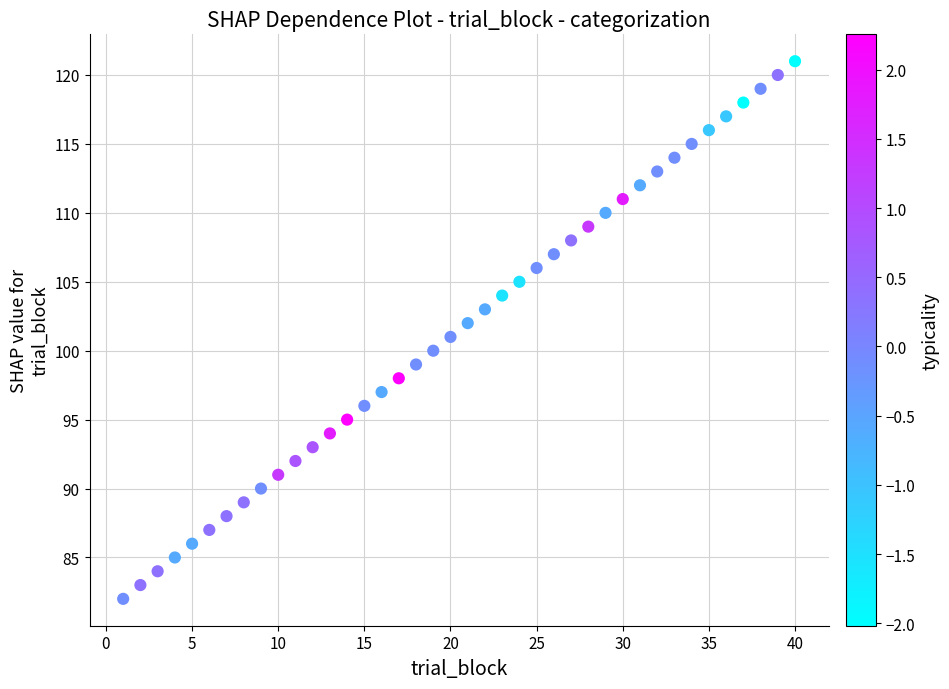

What is the range of X values (max minus min)?

39